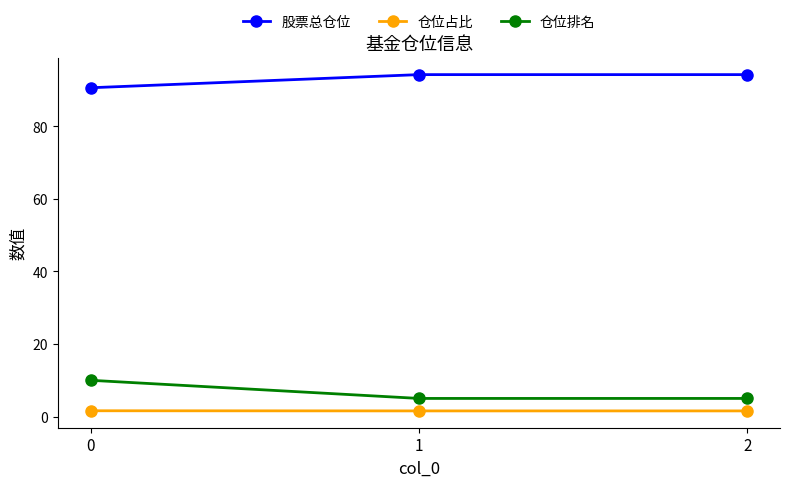

Does the chart have visible grid lines?

No